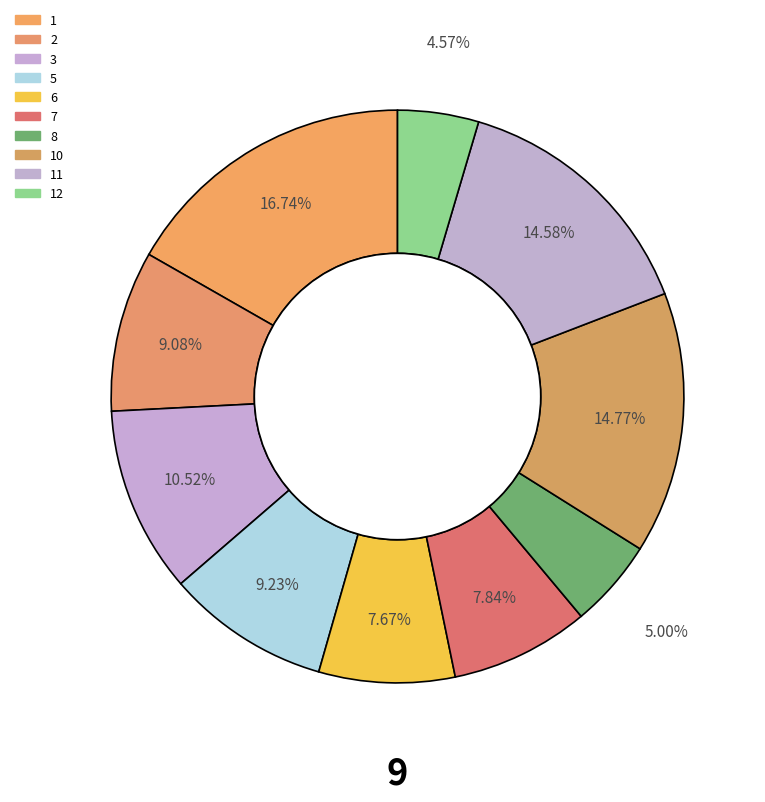

How many slices are in this pie chart?

10